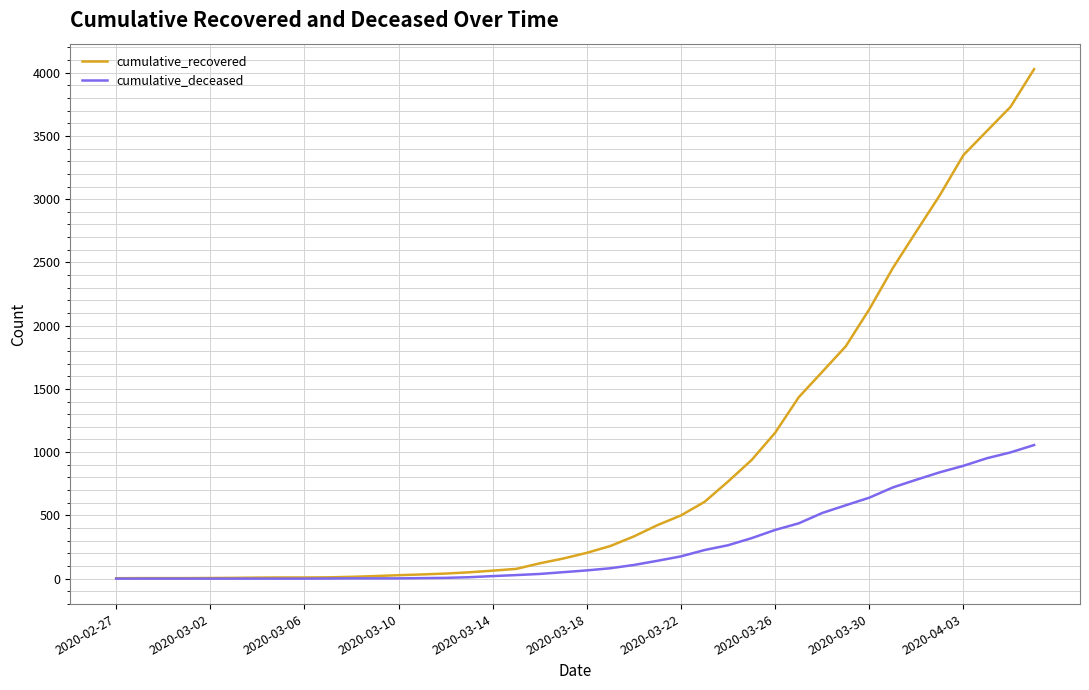

Rank the series by their average value, from highest to lowest.

cumulative_recovered, cumulative_deceased